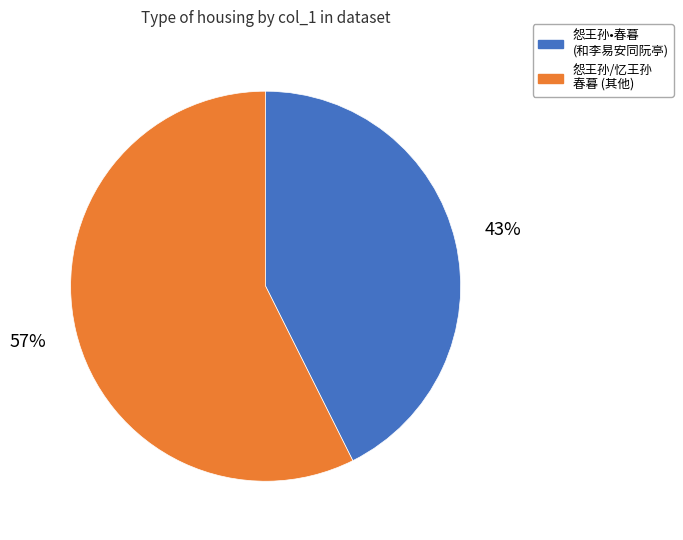

What is the largest slice in the pie chart?

怨王孙/忆王孙 春暮 (其他)